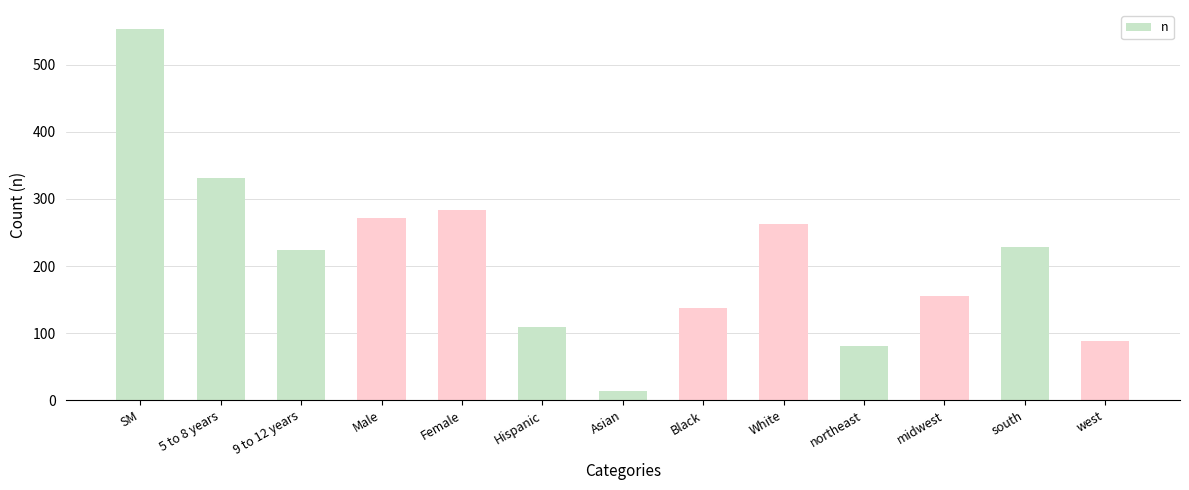

What is the ratio of the value at west to the value at SM?

0.2